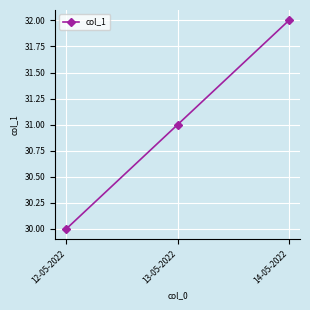

What is the label of the 2nd point from the left?

13-05-2022